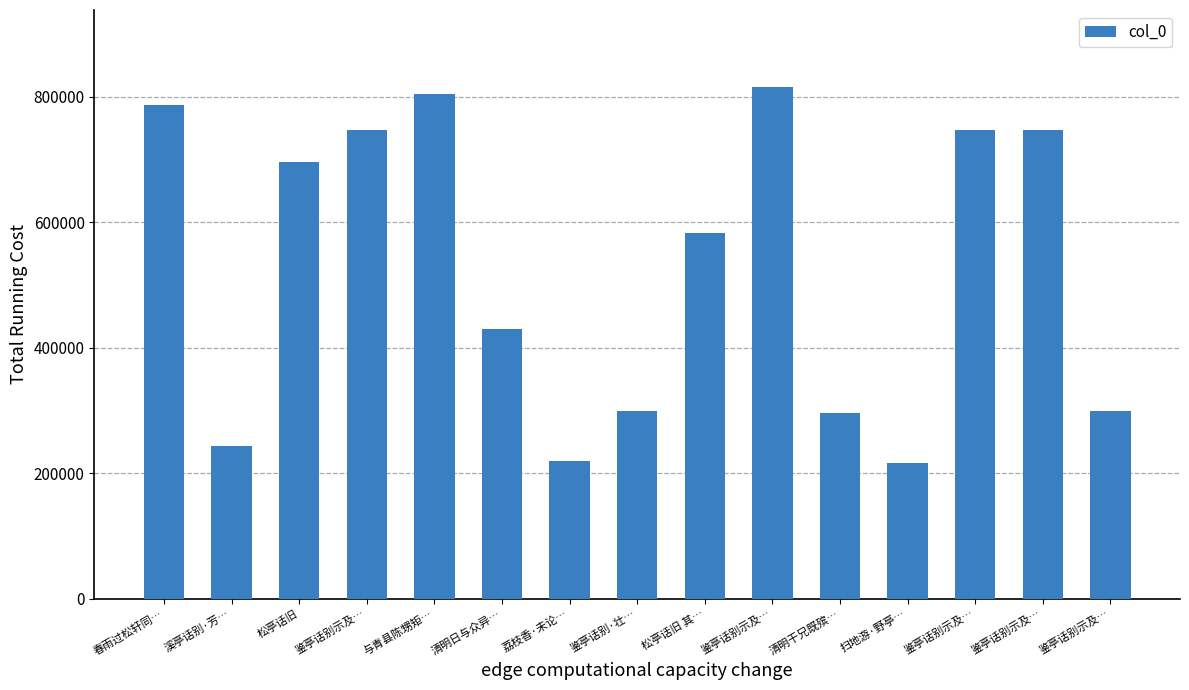

The chart shows a value of 302288 at 荔枝香·未论…. True or false?

False